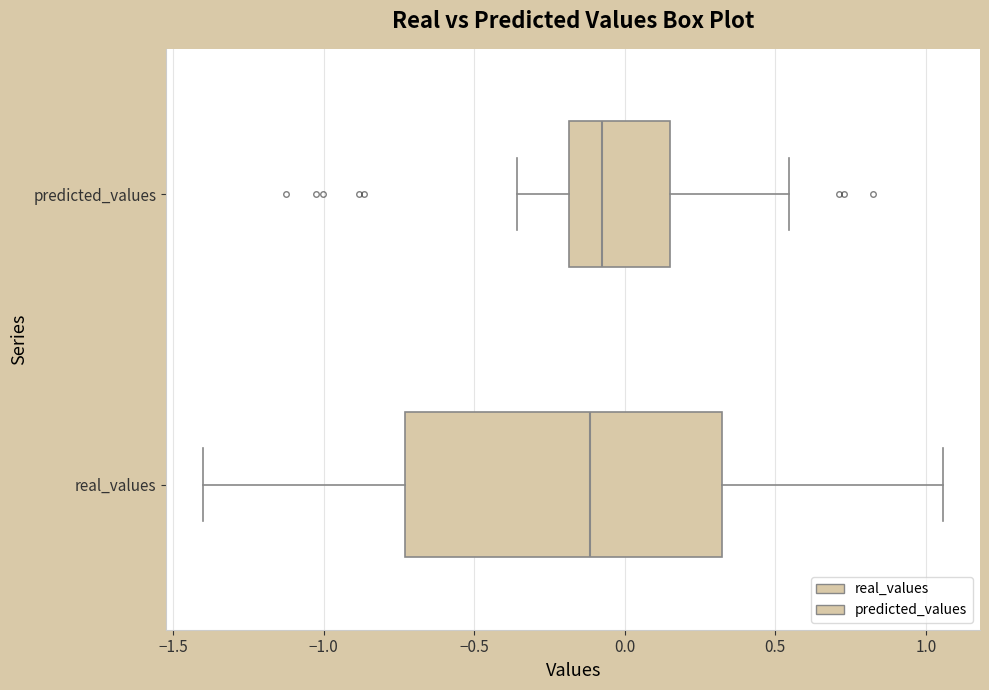

Where does the left whisker of the box for predicted_values end on the x-axis? The values are not printed on the chart, so give them approximately, as read against the axis.

-0.35